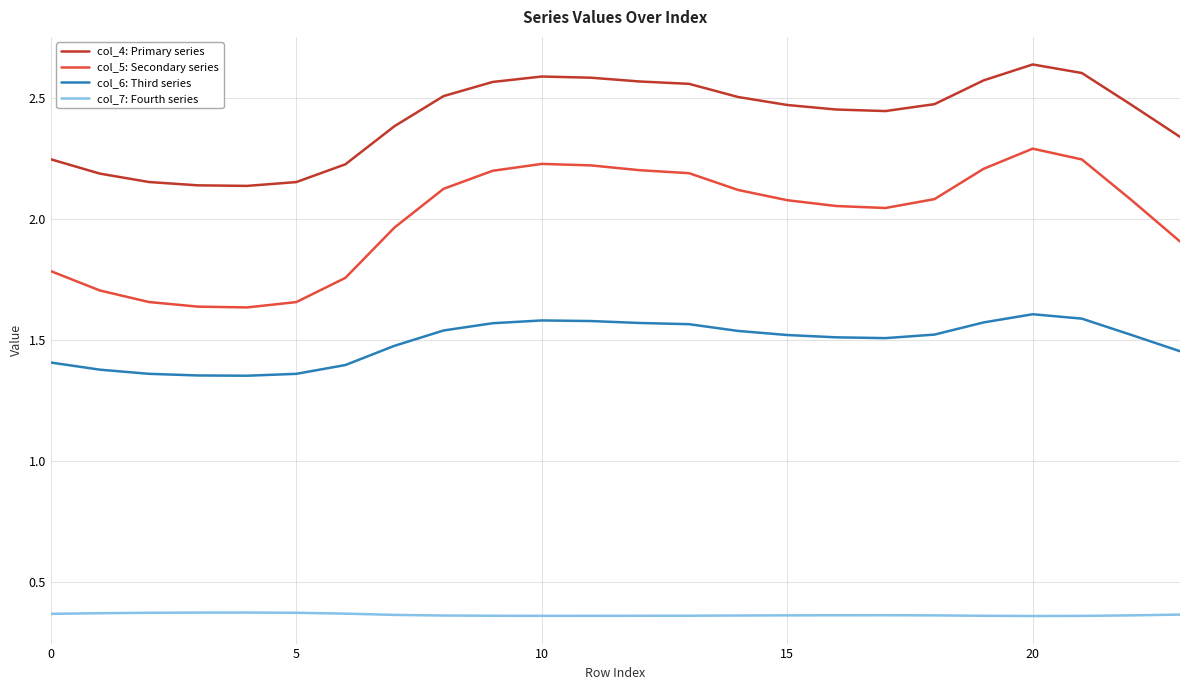

Count the number of data series in this chart.

4